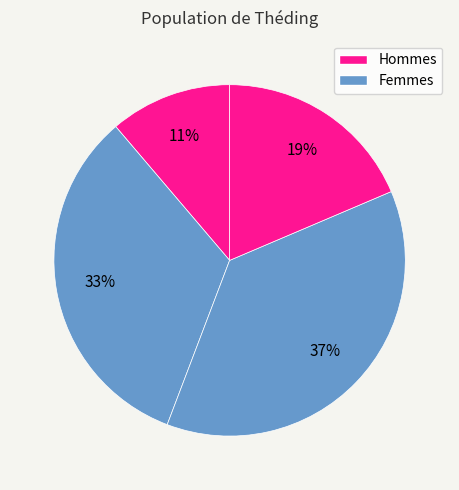

How many segments does this pie chart have?

4